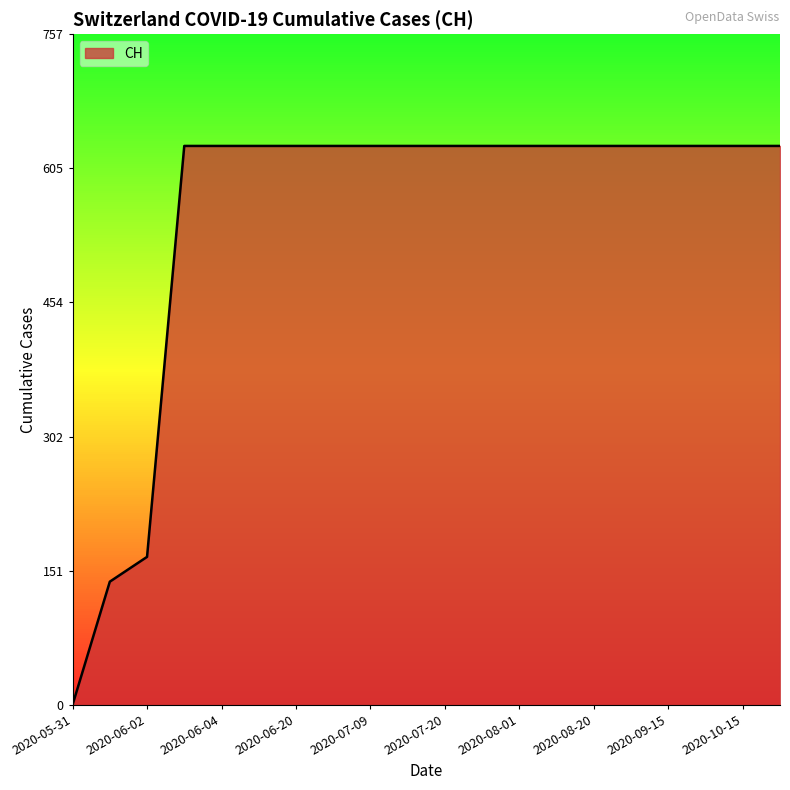

Reading left to right, extract all data points from this chart.

0	139	167	631	631	631	631	631	631	631	631	631	631	631	631	631	631	631	631	631